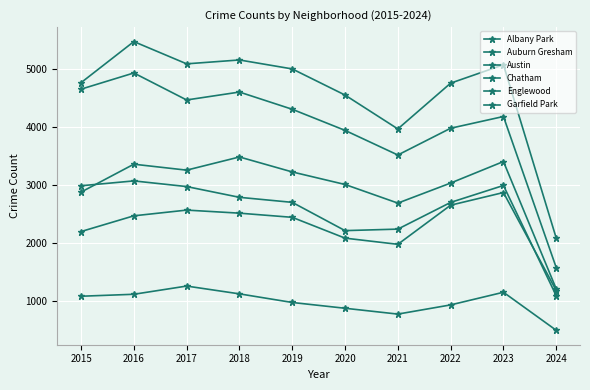

The value of Garfield Park at 2020 is 5093. True or false?

False